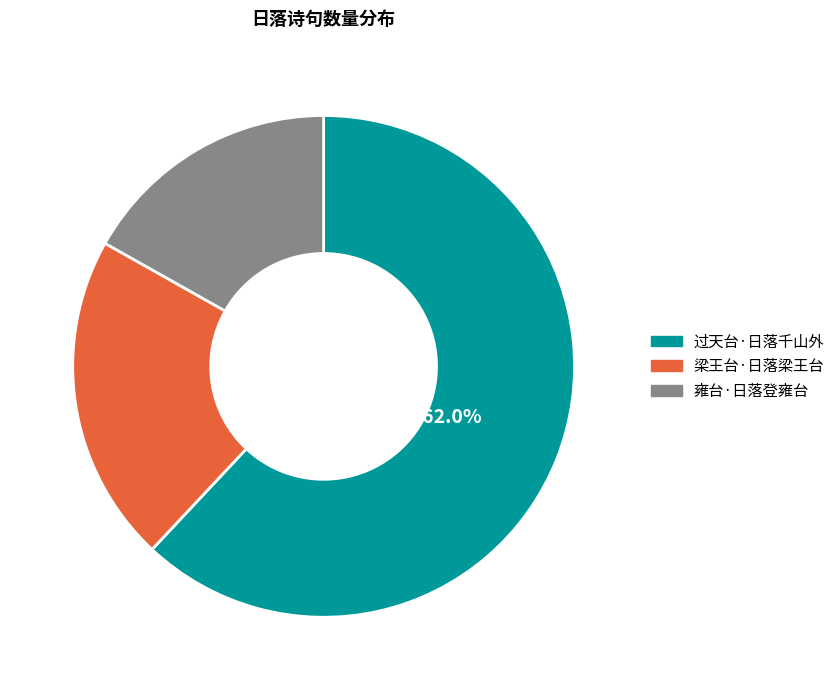

Count the number of slices in the pie.

3